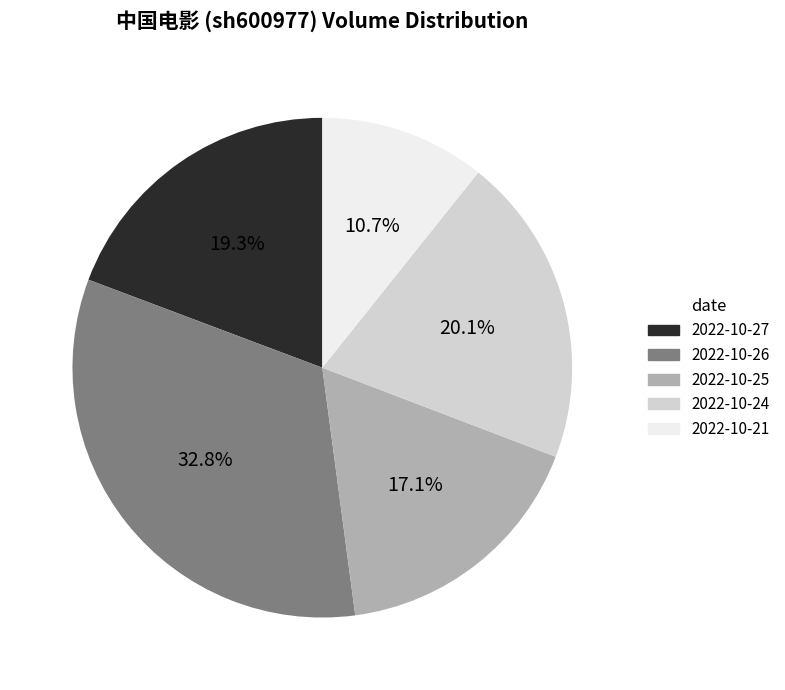

Do 2022-10-25 and 2022-10-21 together represent more than half of the pie?

No